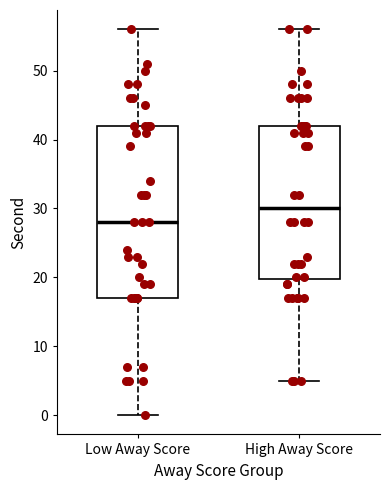

Reading left to right, read every box against the y-axis: the position of its median line, the range the box covers, and the ends of its whiskers. The values are not printed on the chart, so give them approximately, as read against the axis.

Low Away Score: median 28, box 17 to 42, whiskers 0 to 56
High Away Score: median 30, box 20 to 42, whiskers 5 to 56